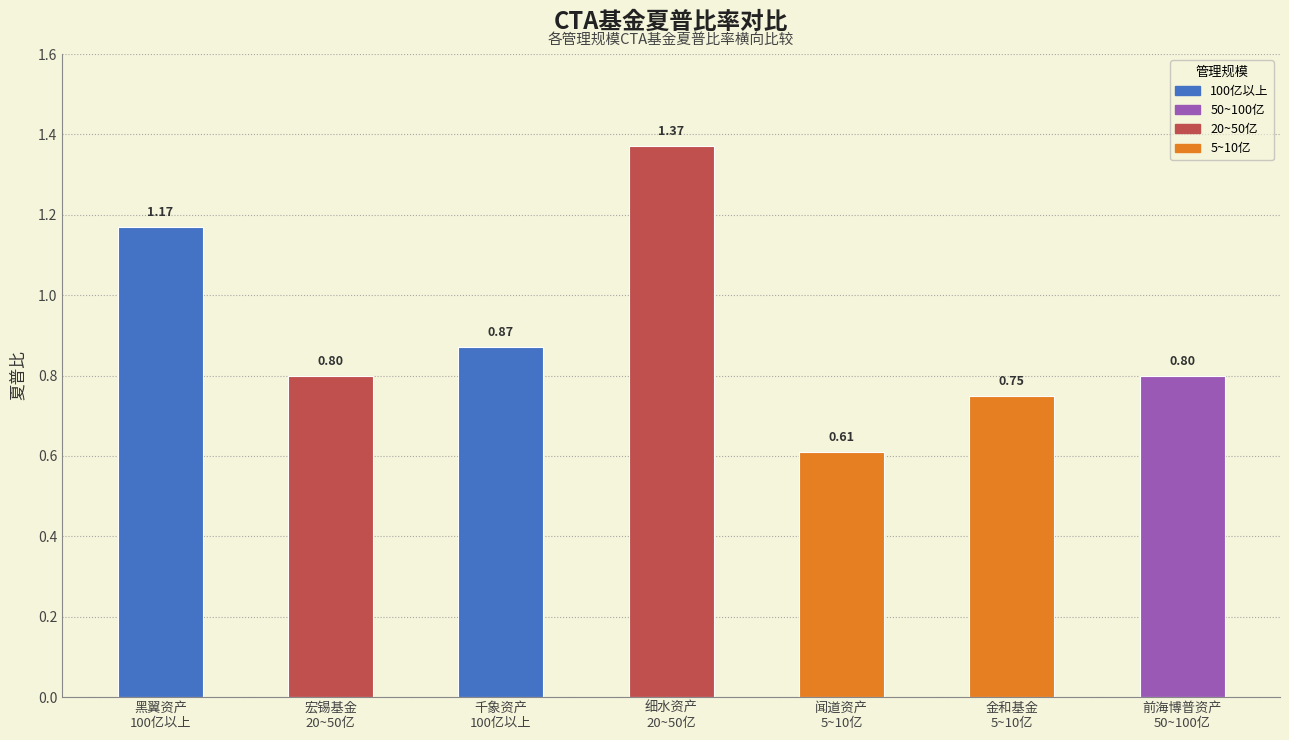

How many distinct data groups are displayed?

1